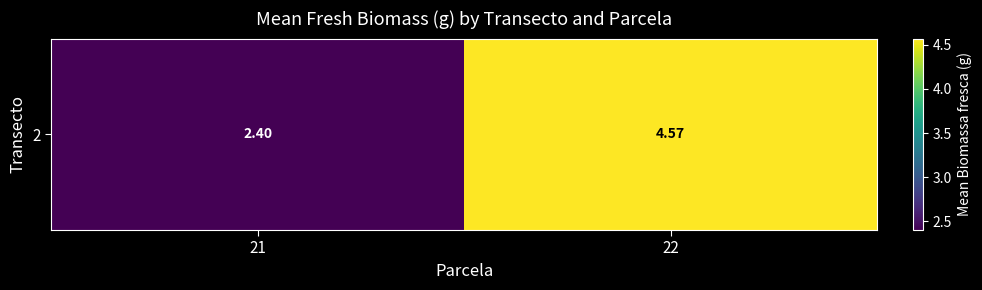

What is the difference between the values at 22 and 21?

2.2